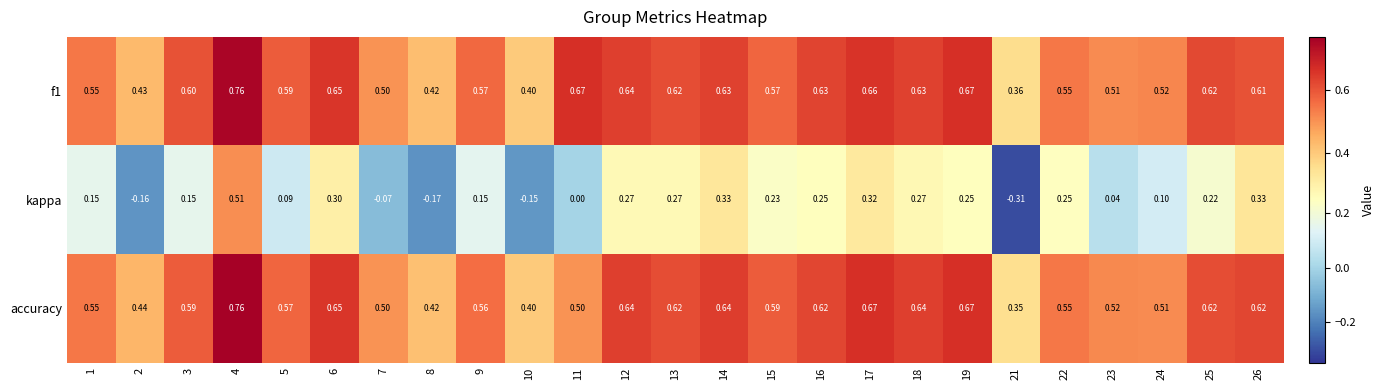

Which series changed the most between 6 and 16?

kappa